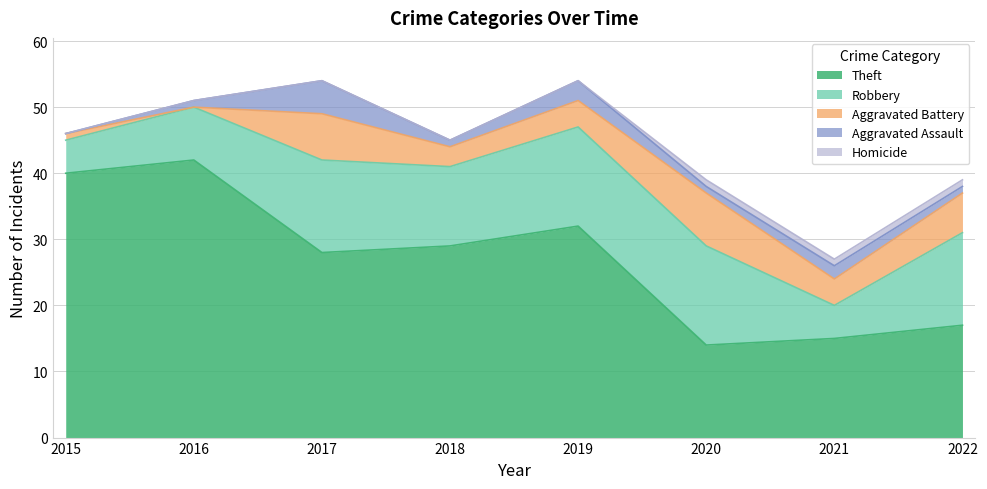

What is the spread (max minus min) of values at 2022?

16